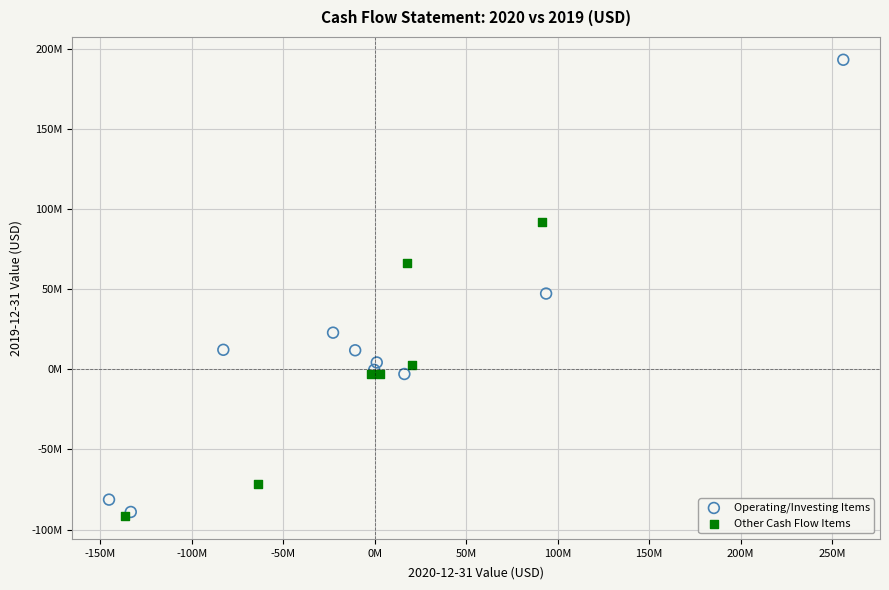

Which series has the largest Y range (max minus min)?

Operating/Investing Items